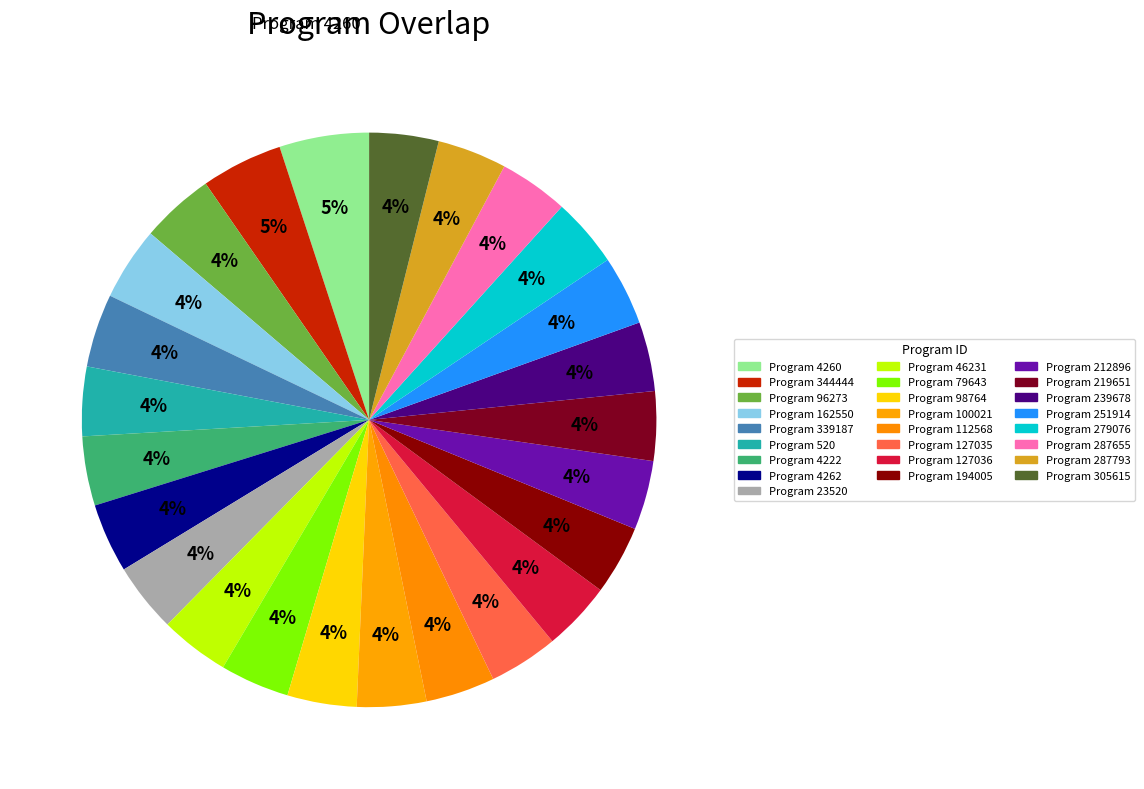

How many slices are in this pie chart?

25